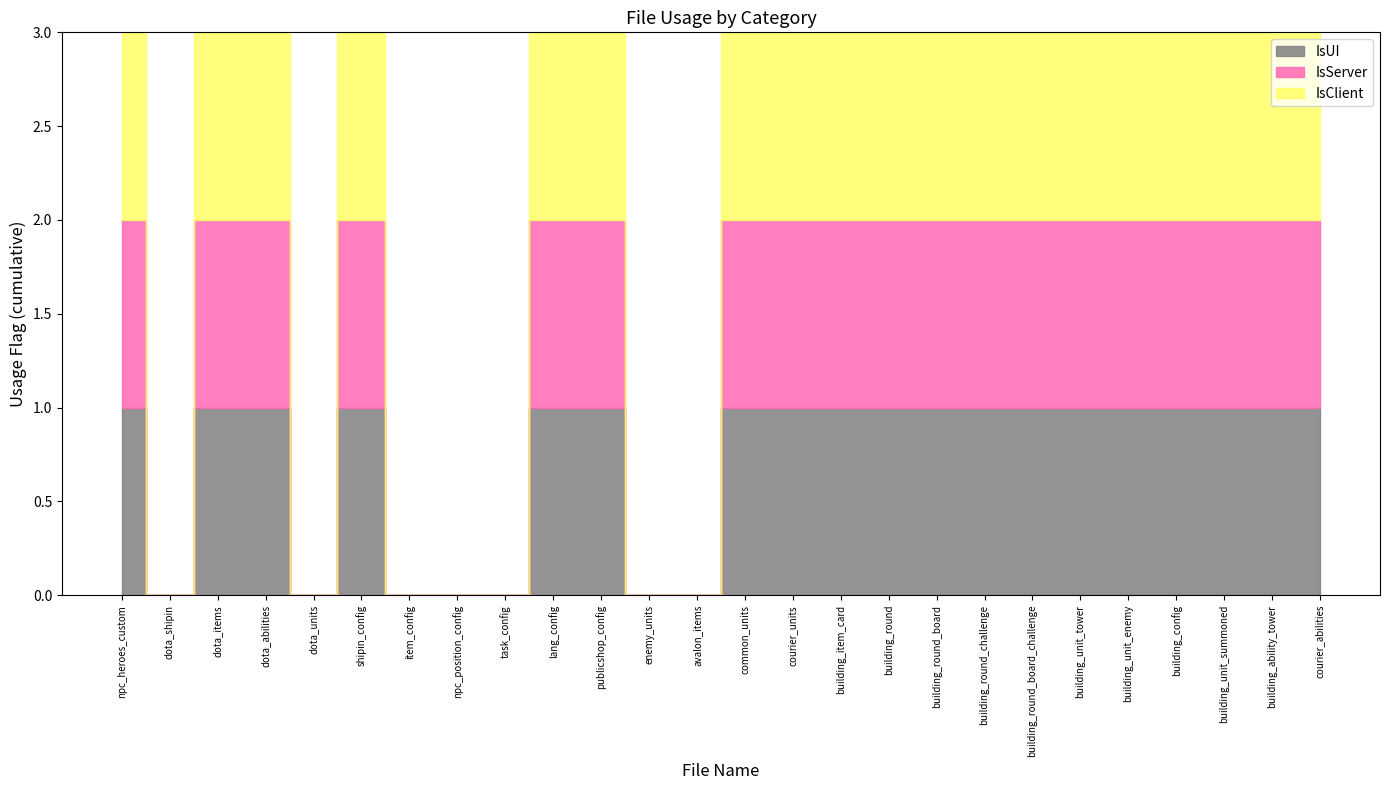

What is the label of the 25th point from the right?

dota_shipin